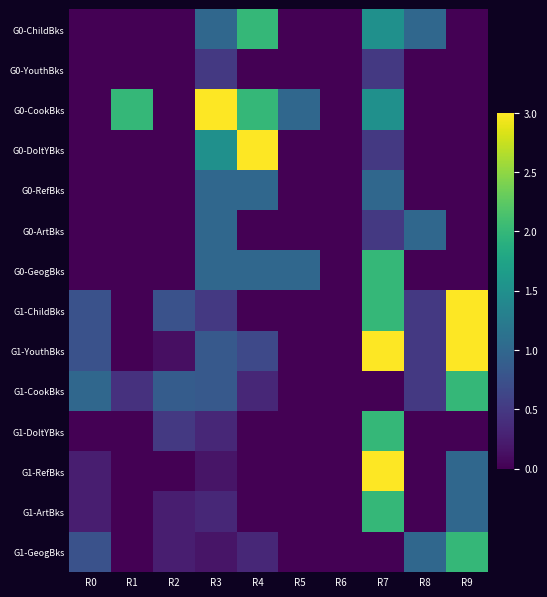

Which series has the largest total across all categories?

G0-CookBks